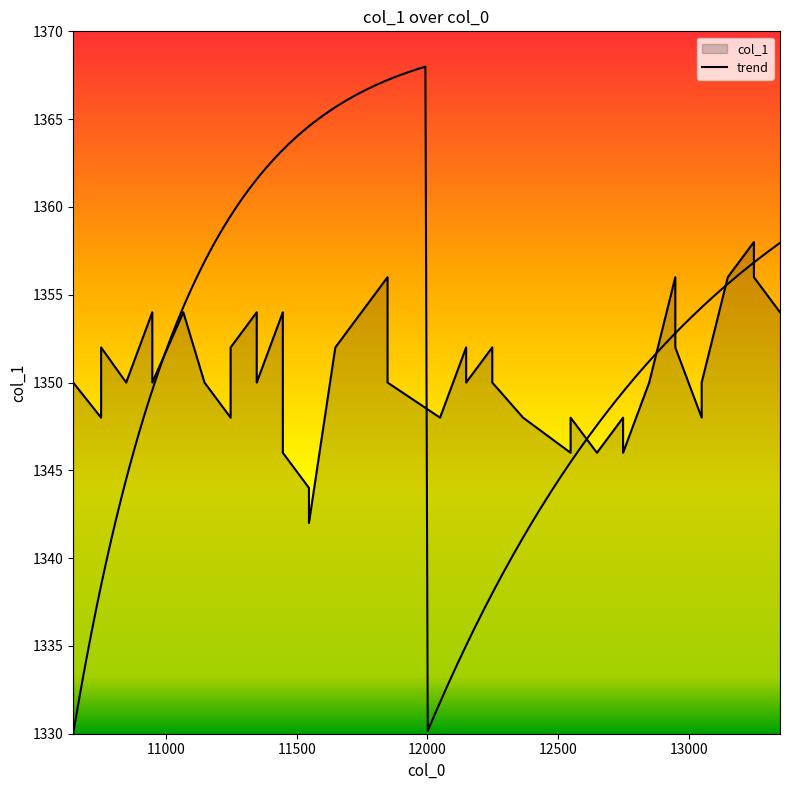

At which category does the data reach its first local peak?

10750